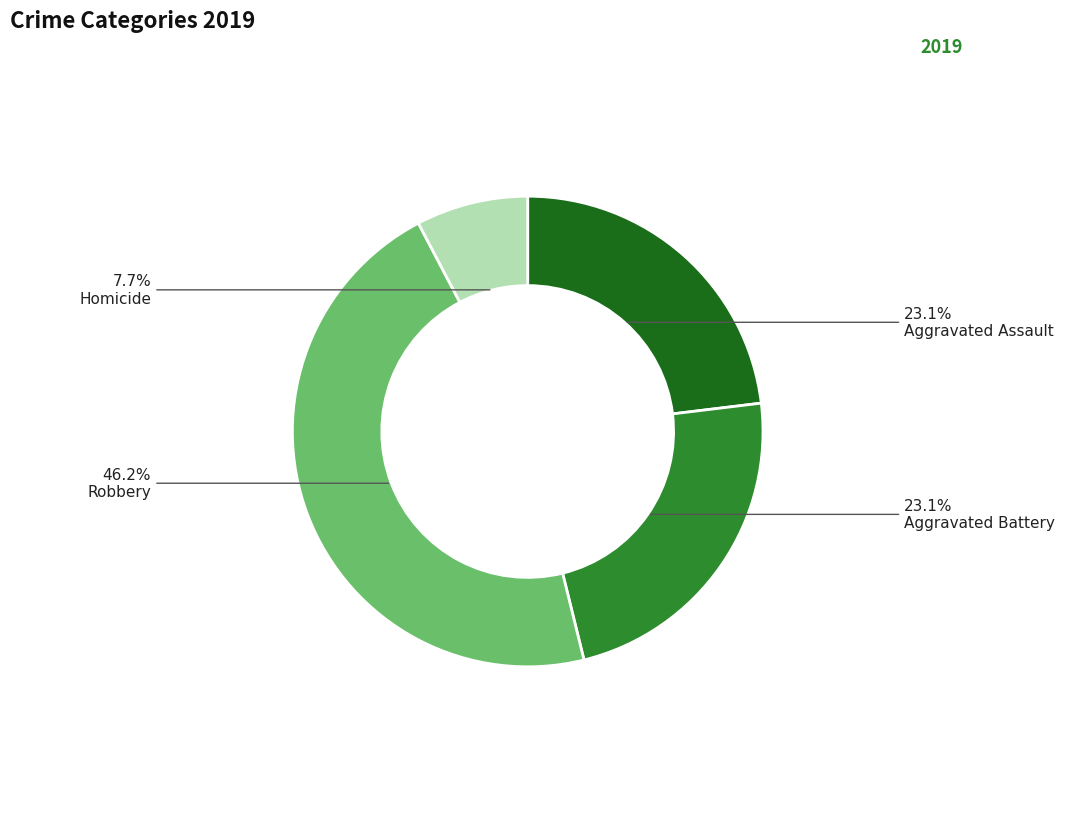

How many slices are in this pie chart?

4